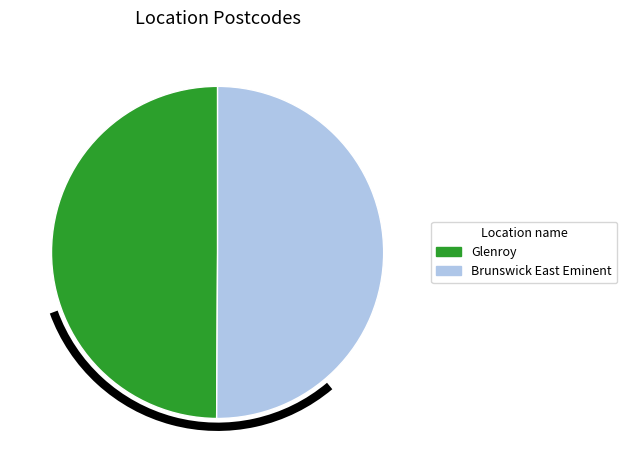

How many slices are in this pie chart?

2